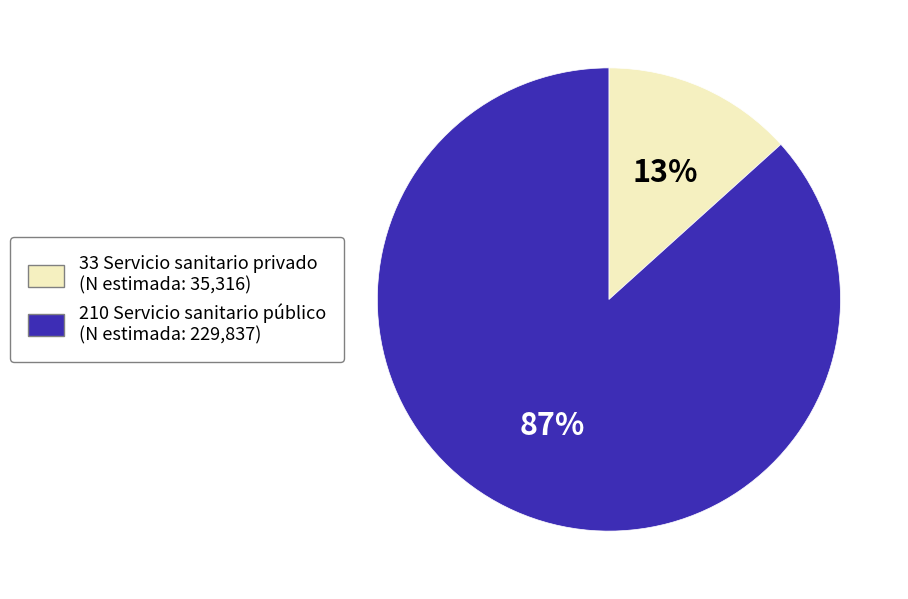

Does any single category account for the majority?

Yes